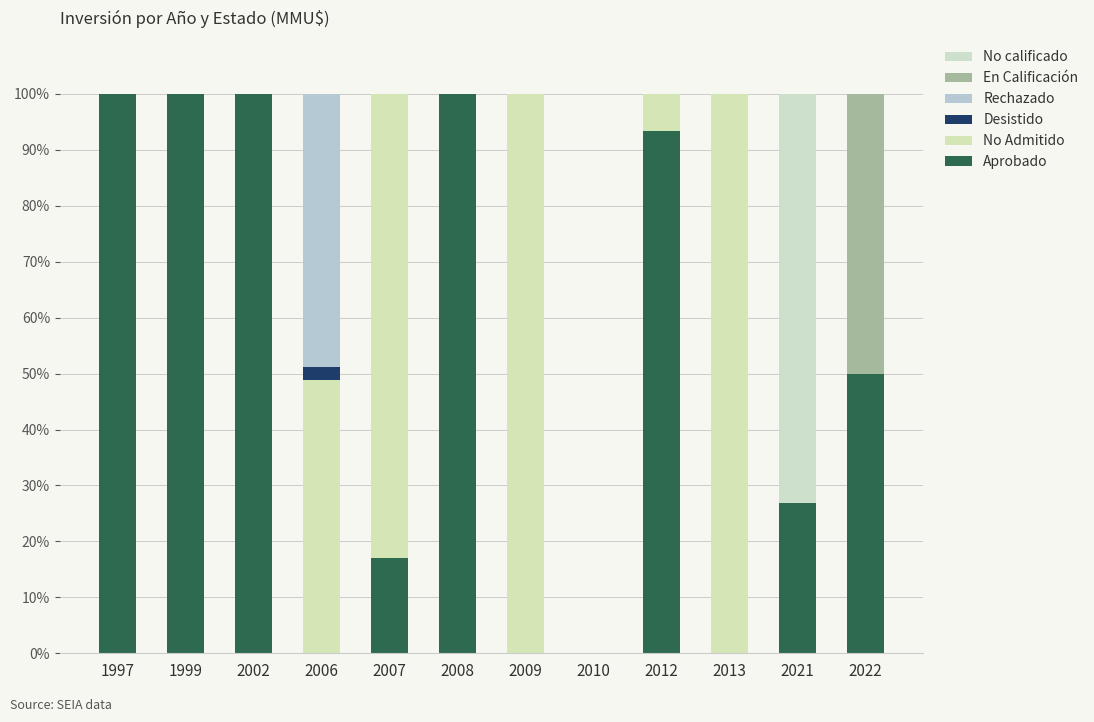

How many distinct data groups are displayed?

6